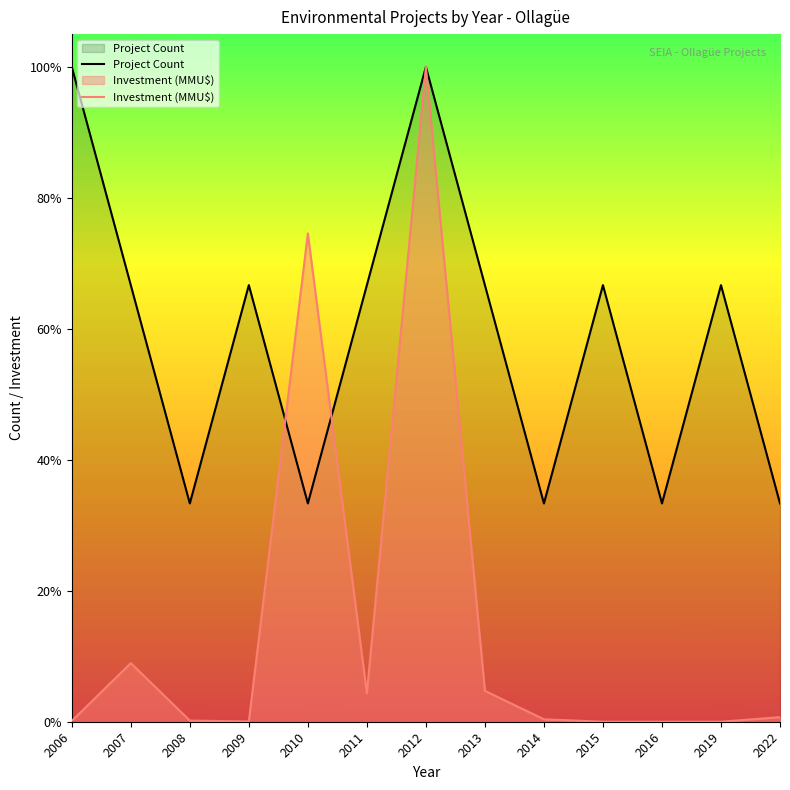

At which category does Project Count reach its first local peak?

2009